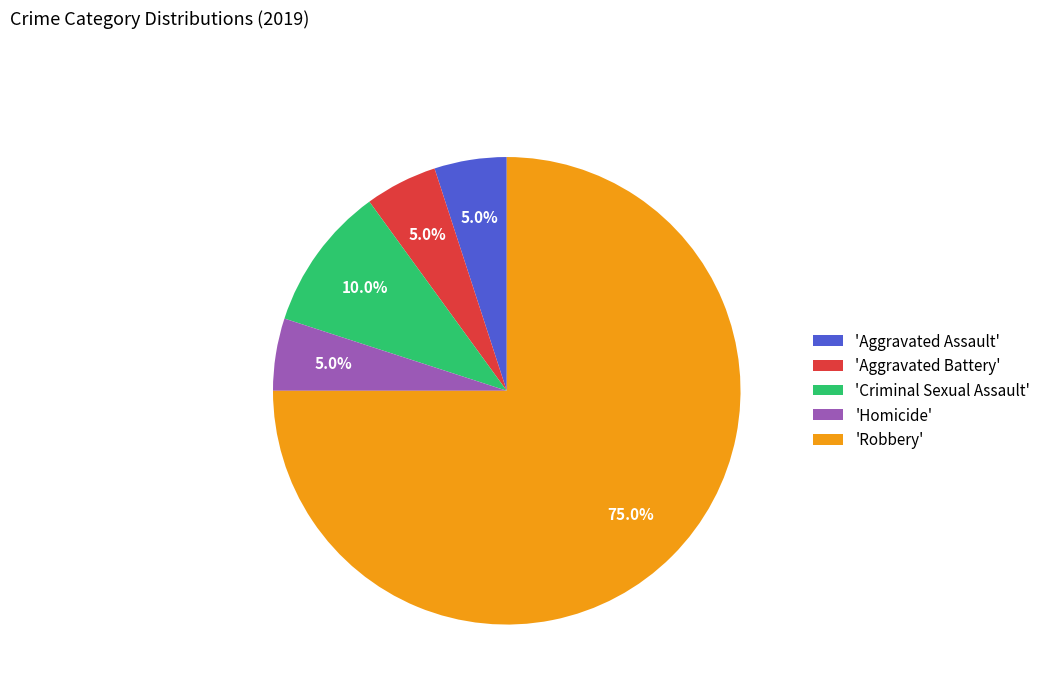

How many slices are in this pie chart?

5